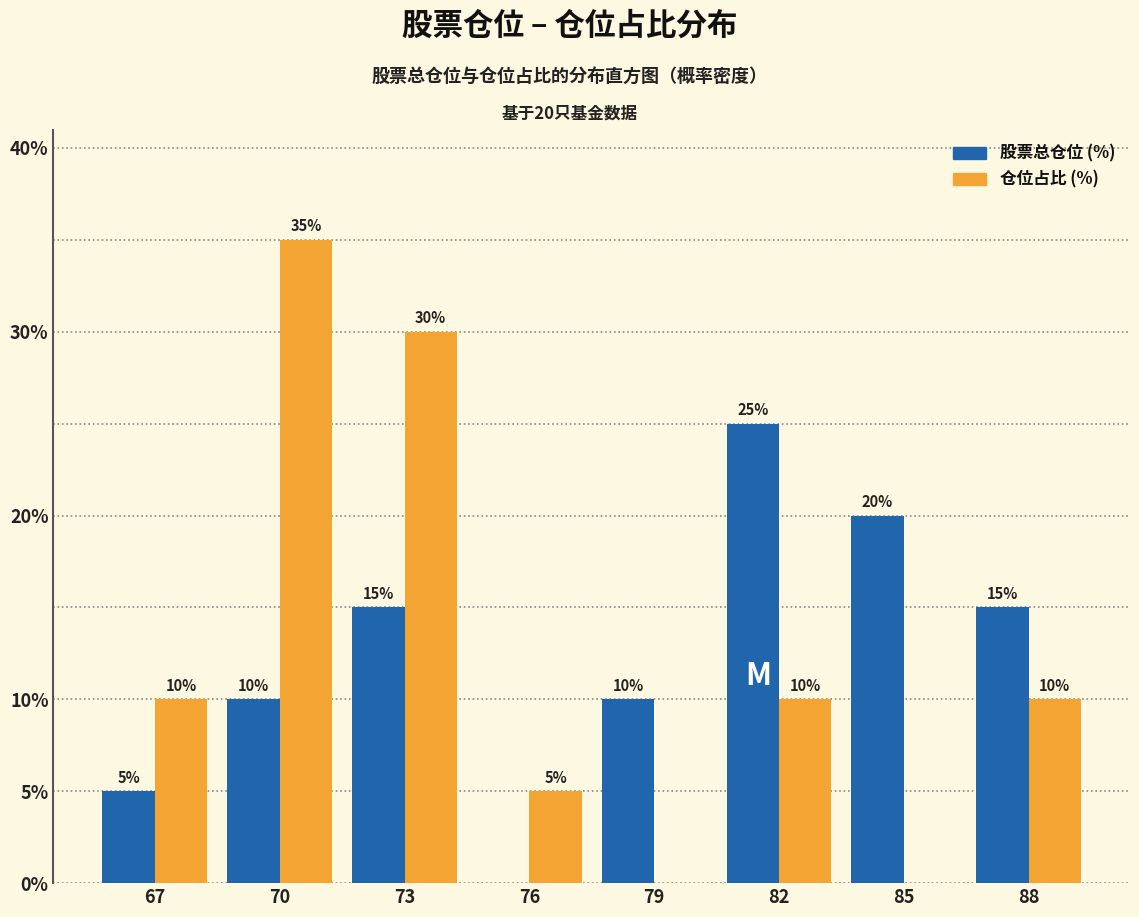

Reading right to left, what are all the values shown in this chart?

股票总仓位: 88=15	85=20	82=25	79=10	76=0	73=15	70=10	67=5
仓位占比: 88=10	85=0	82=10	79=0	76=5	73=30	70=35	67=10